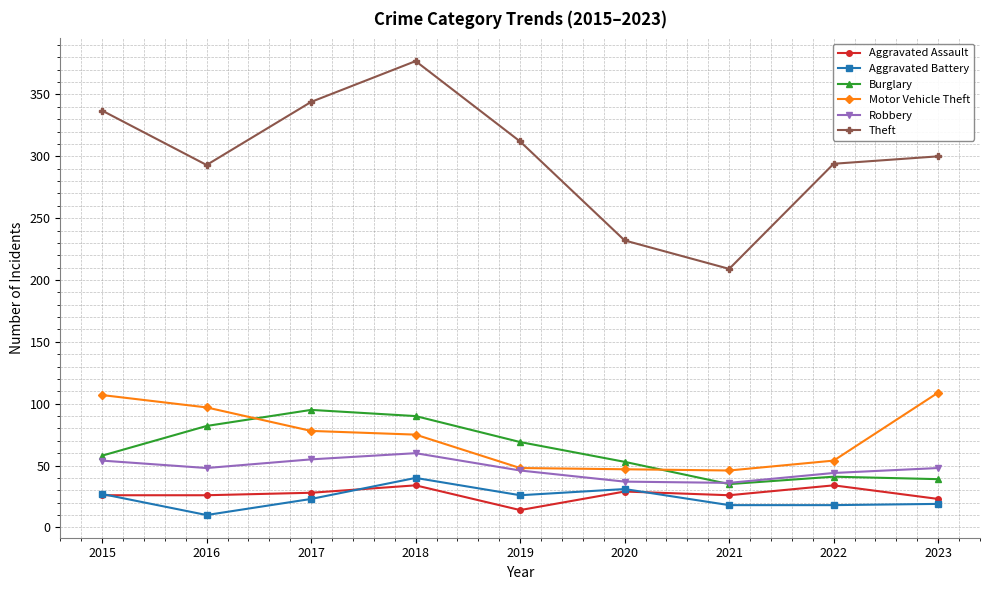

In Burglary, how many points are lower than both neighbors (excluding endpoints)?

1